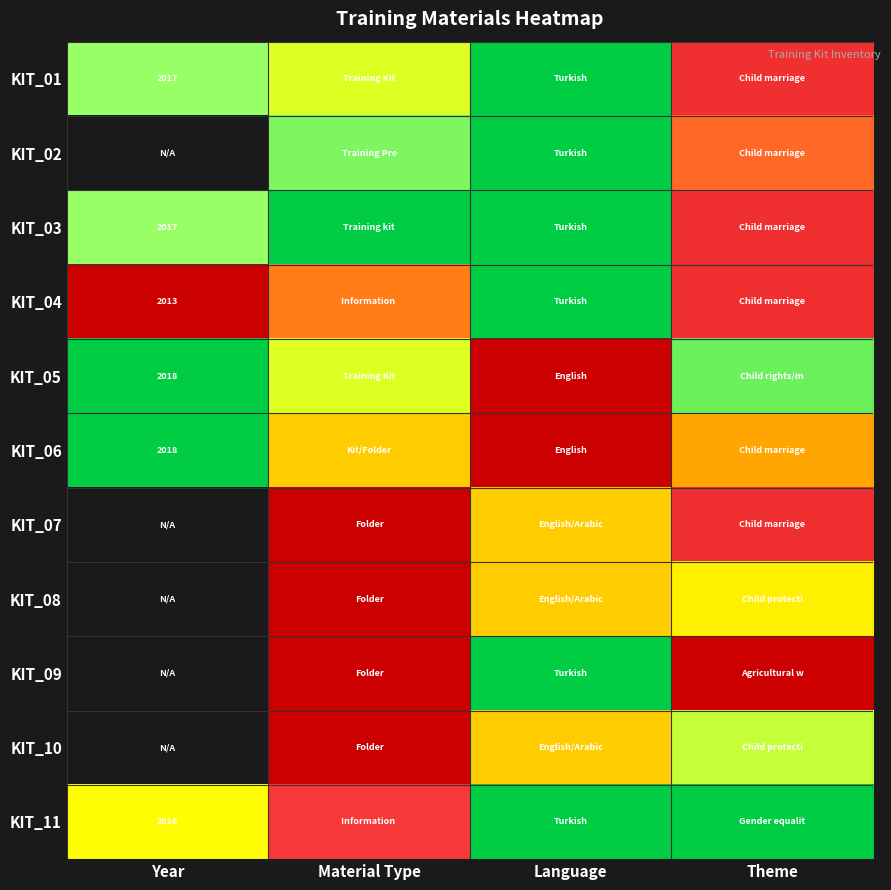

What is the spread (max minus min) of values at Year?

1.0